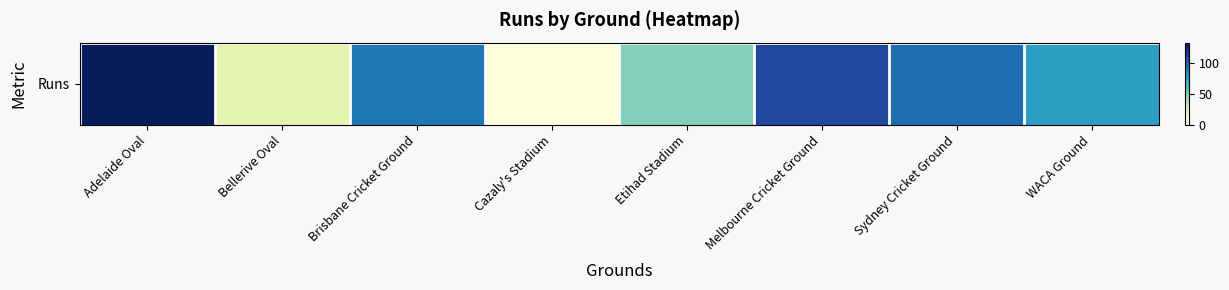

Reading left to right, transcribe all the data shown in this chart.

Adelaide Oval=134	Bellerive Oval=20	Brisbane Cricket Ground=92	Cazaly's Stadium=0	Etihad Stadium=49	Melbourne Cricket Ground=109	Sydney Cricket Ground=95	WACA Ground=77